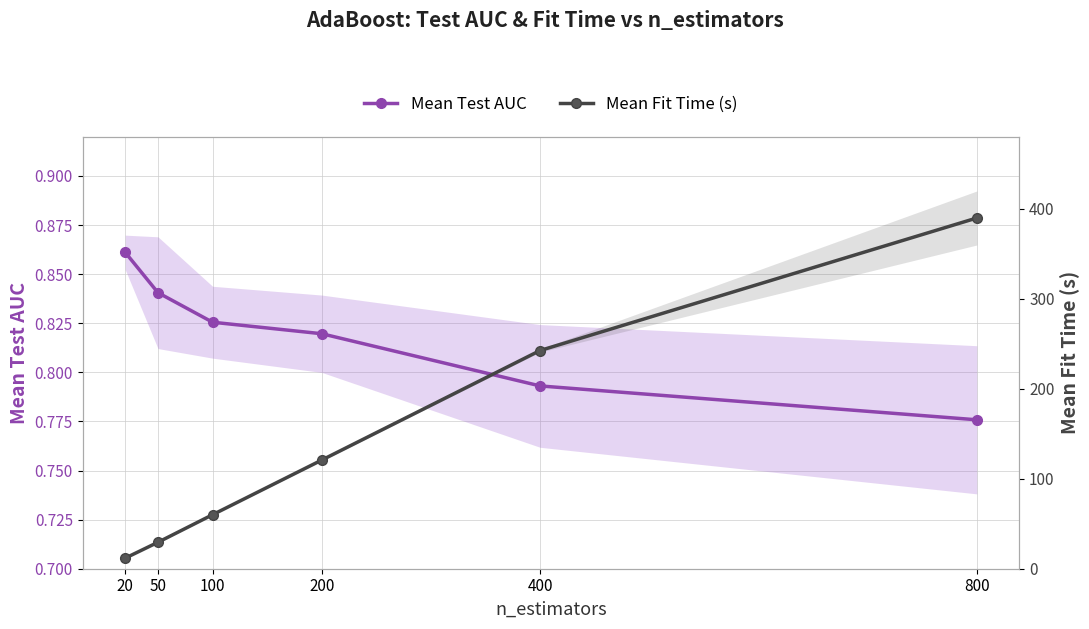

At which label is Mean Test AUC closest to 0?

800